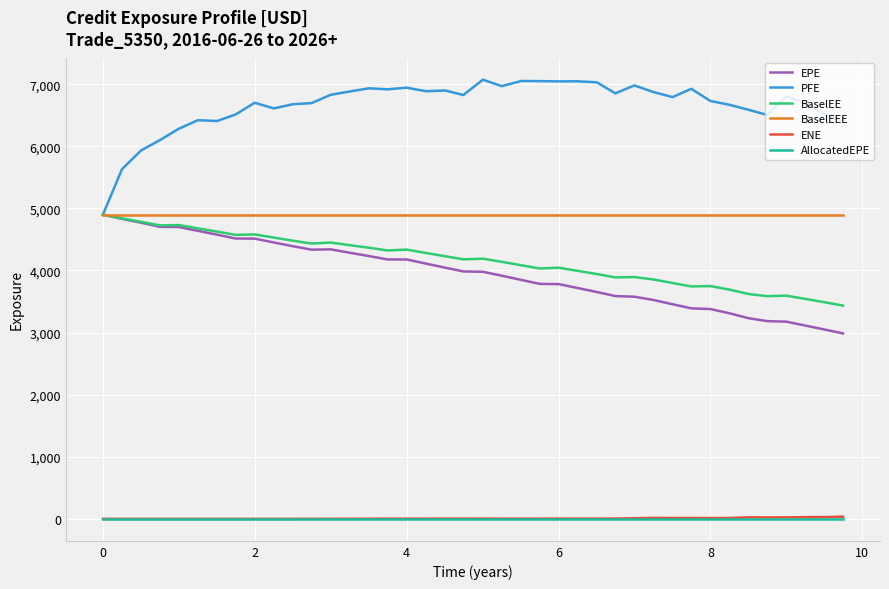

What is the highest value of the BaselEE series?

4898.5